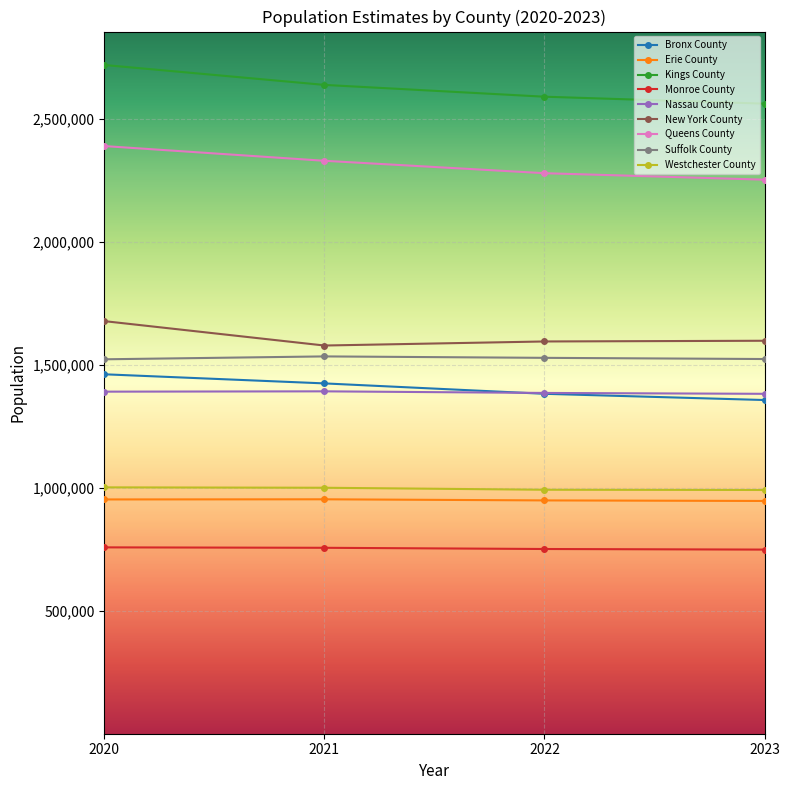

Is this an area chart (filled region under the line)?

No